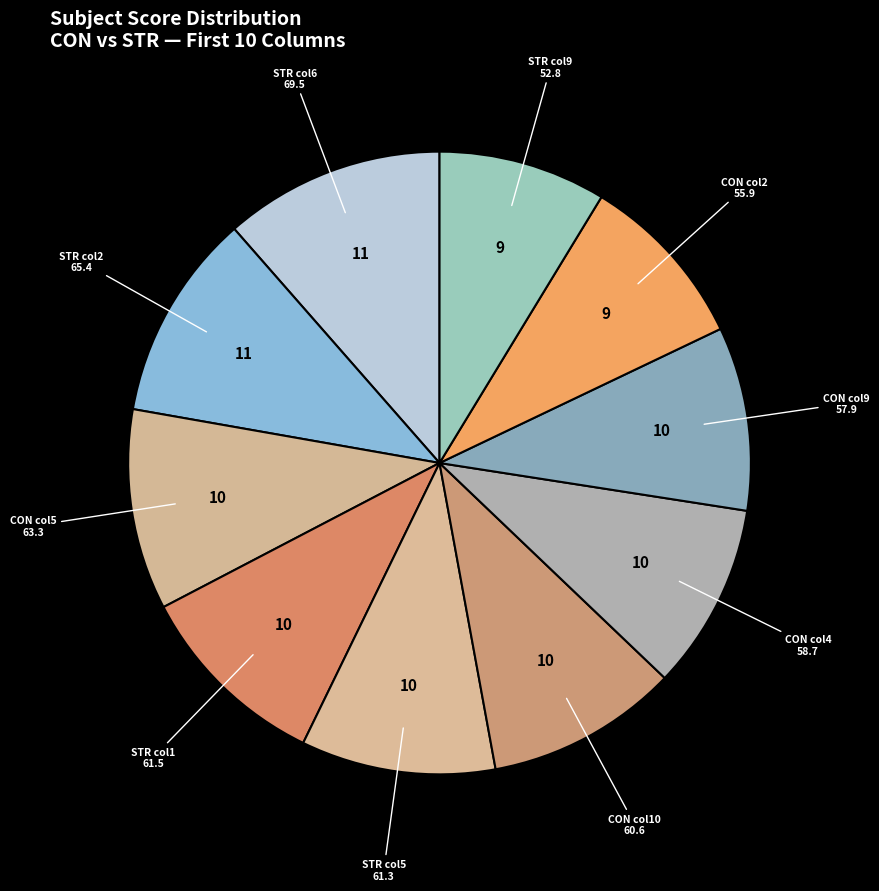

Does CON col9 account for over 50% of the chart?

No